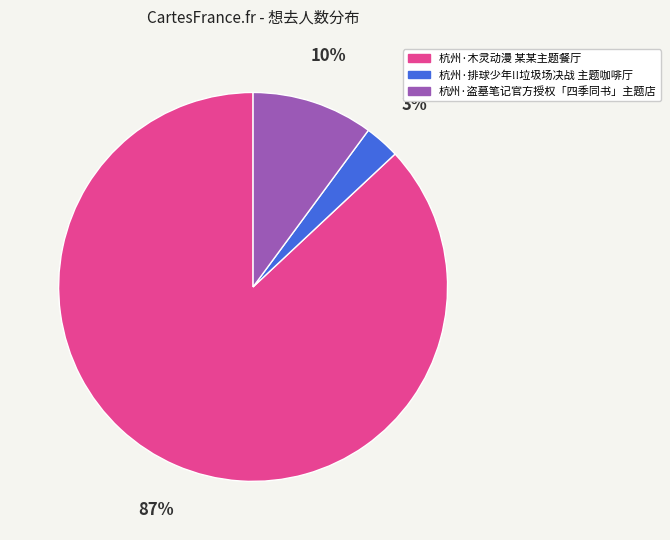

Is the sum of 杭州·盗墓笔记官方授权「四季同书」主题店 and 杭州·木灵动漫 某某主题餐厅 greater than half?

Yes